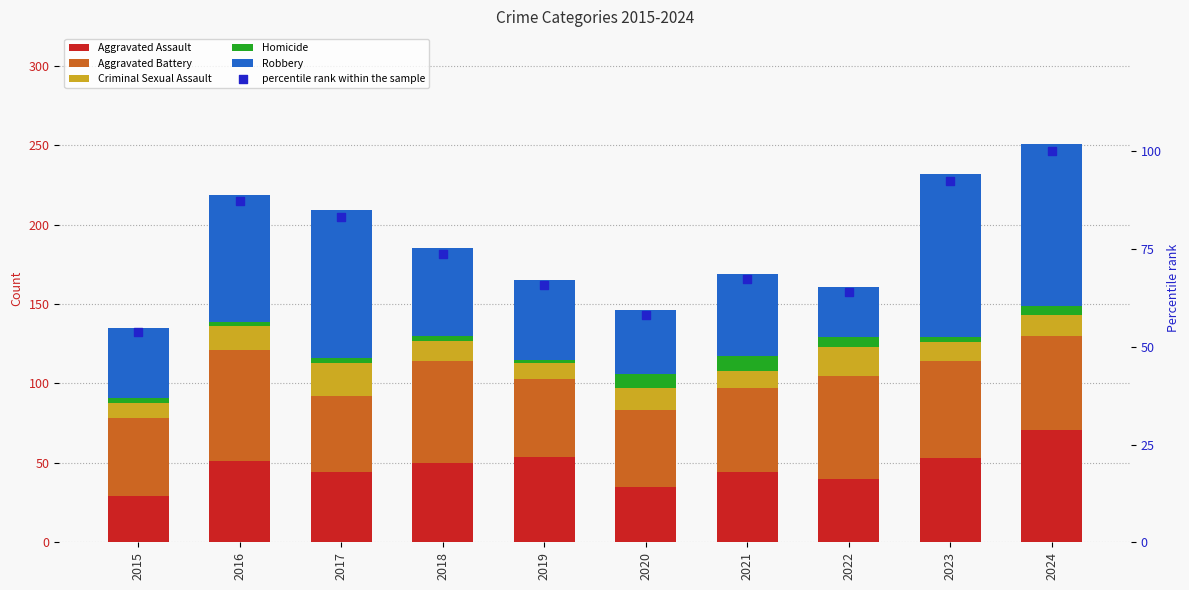

At which category is the sum across all series the highest?

2024